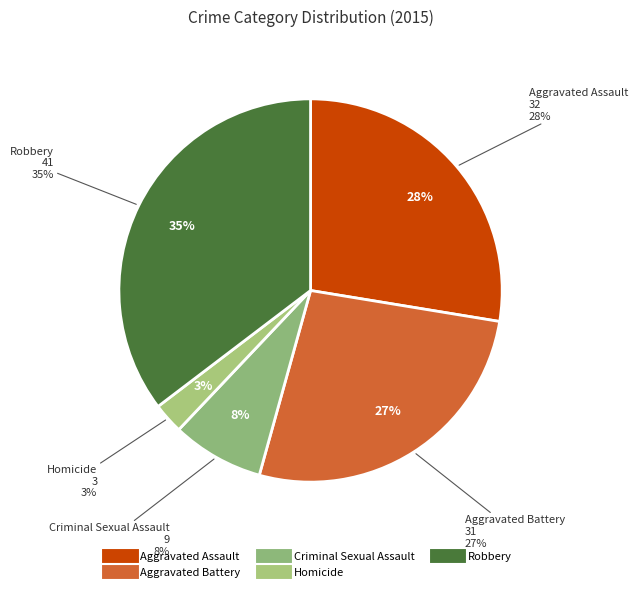

Does Aggravated Assault represent more than half of the total?

No